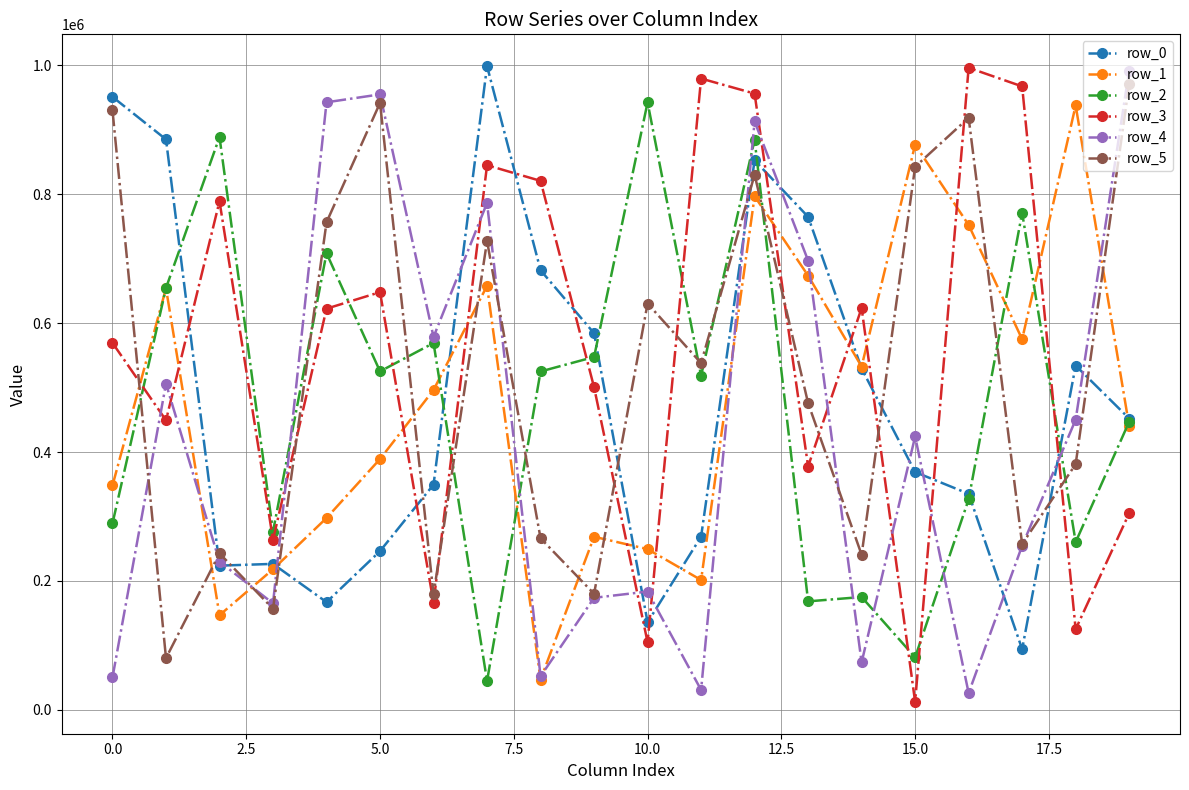

How many intersections are there between row_0 and row_3?

10